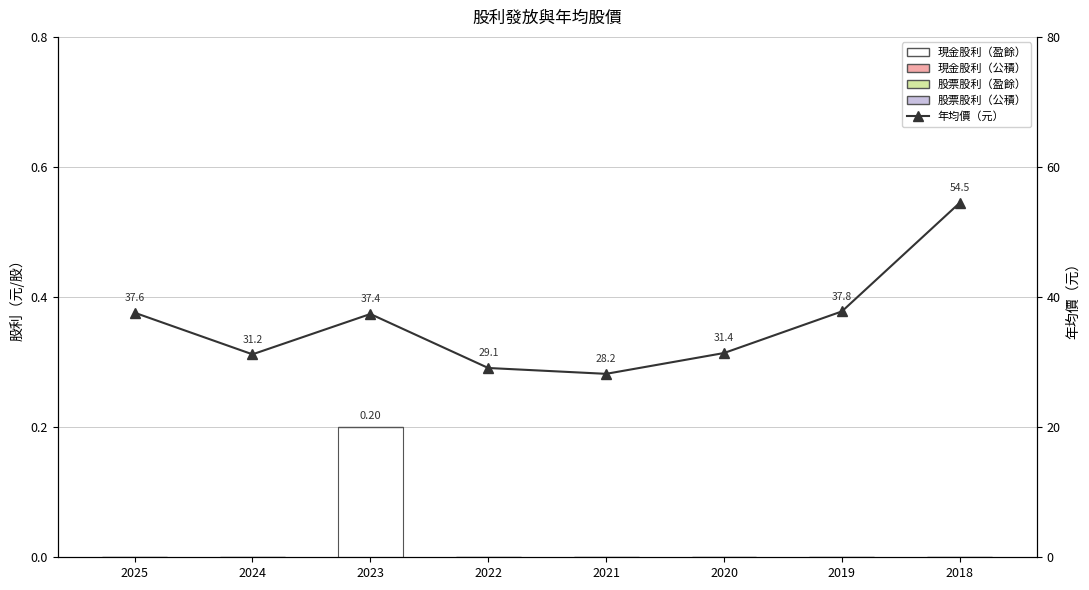

Reading right to left, list all the values displayed in this chart.

現金股利（盈餘）: 2018=0.0	2019=0.0	2020=0.0	2021=0.0	2022=0.0	2023=0.2	2024=0.0	2025=0.0
現金股利（公積）: 2018=0.0	2019=0.0	2020=0.0	2021=0.0	2022=0.0	2023=0.0	2024=0.0	2025=0.0
股票股利（盈餘）: 2018=0.0	2019=0.0	2020=0.0	2021=0.0	2022=0.0	2023=0.0	2024=0.0	2025=0.0
股票股利（公積）: 2018=0.0	2019=0.0	2020=0.0	2021=0.0	2022=0.0	2023=0.0	2024=0.0	2025=0.0
年均價（元）: 2018=54.5	2019=37.8	2020=31.4	2021=28.2	2022=29.1	2023=37.4	2024=31.2	2025=37.6